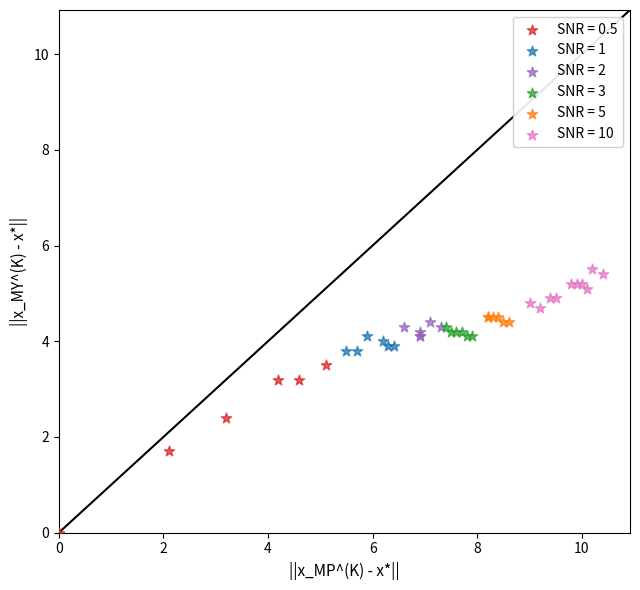

Which series has the widest spread of Y values?

SNR = 0.5